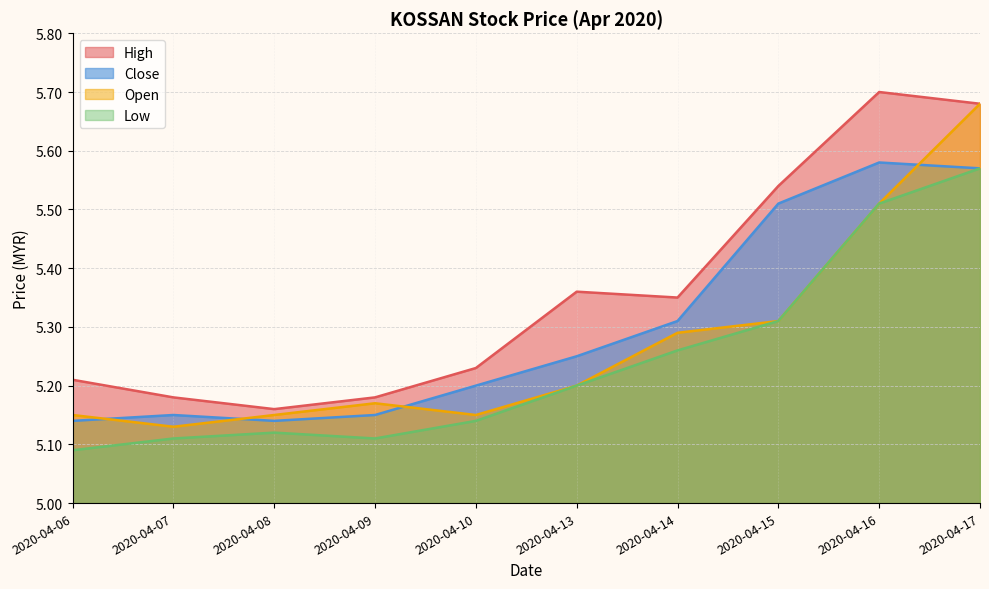

How many data points does each series have?

10